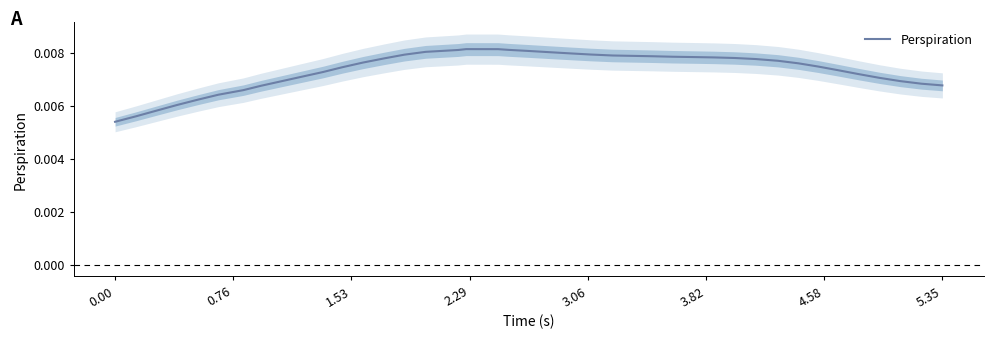

Count the number of data series in this chart.

1